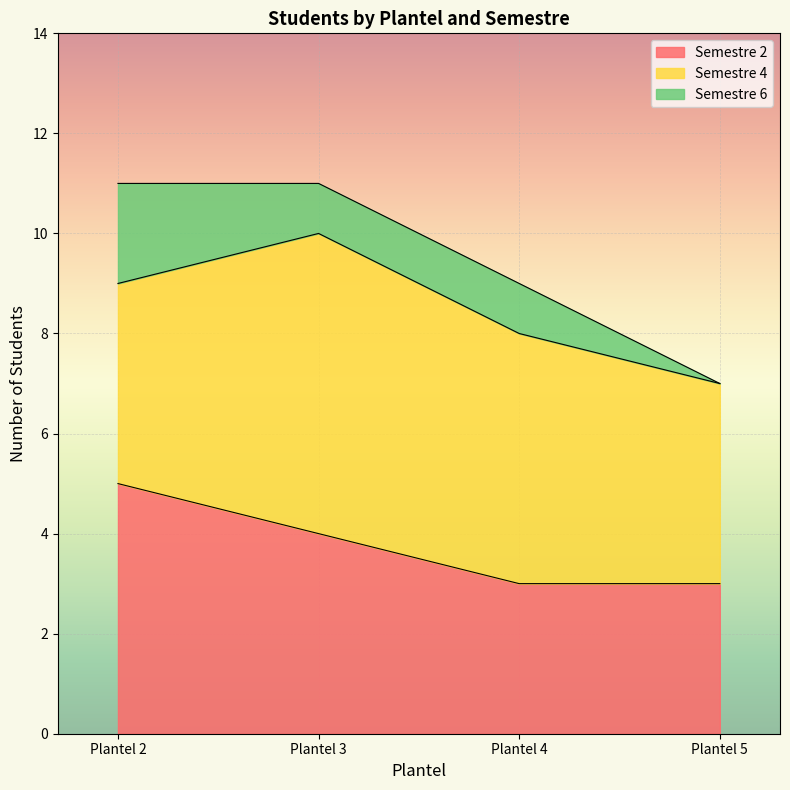

What is the difference between the maximum and second lowest values in the Semestre 6 series?

1